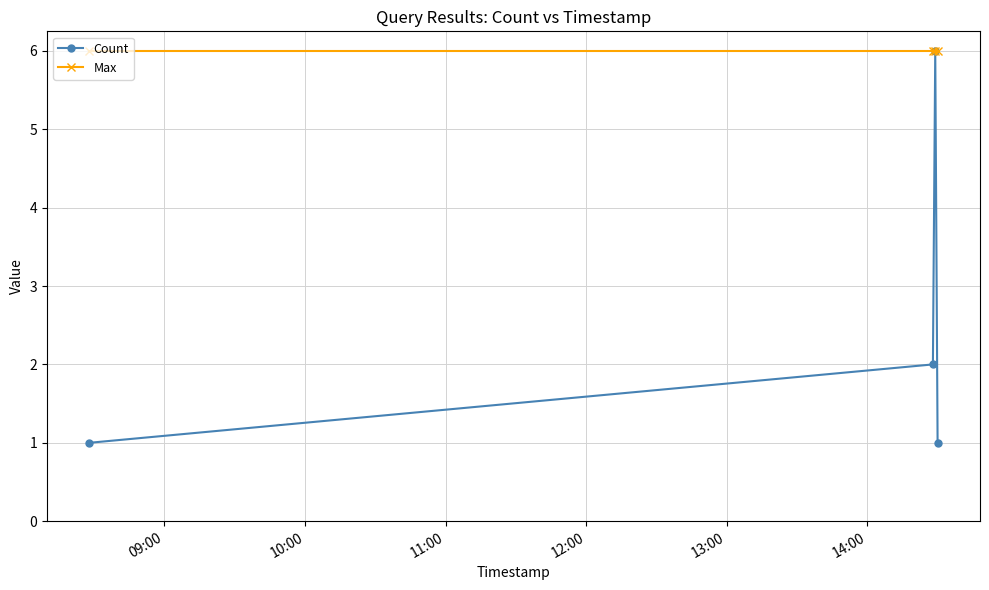

Rank the series by their average value, from lowest to highest.

Count, Max